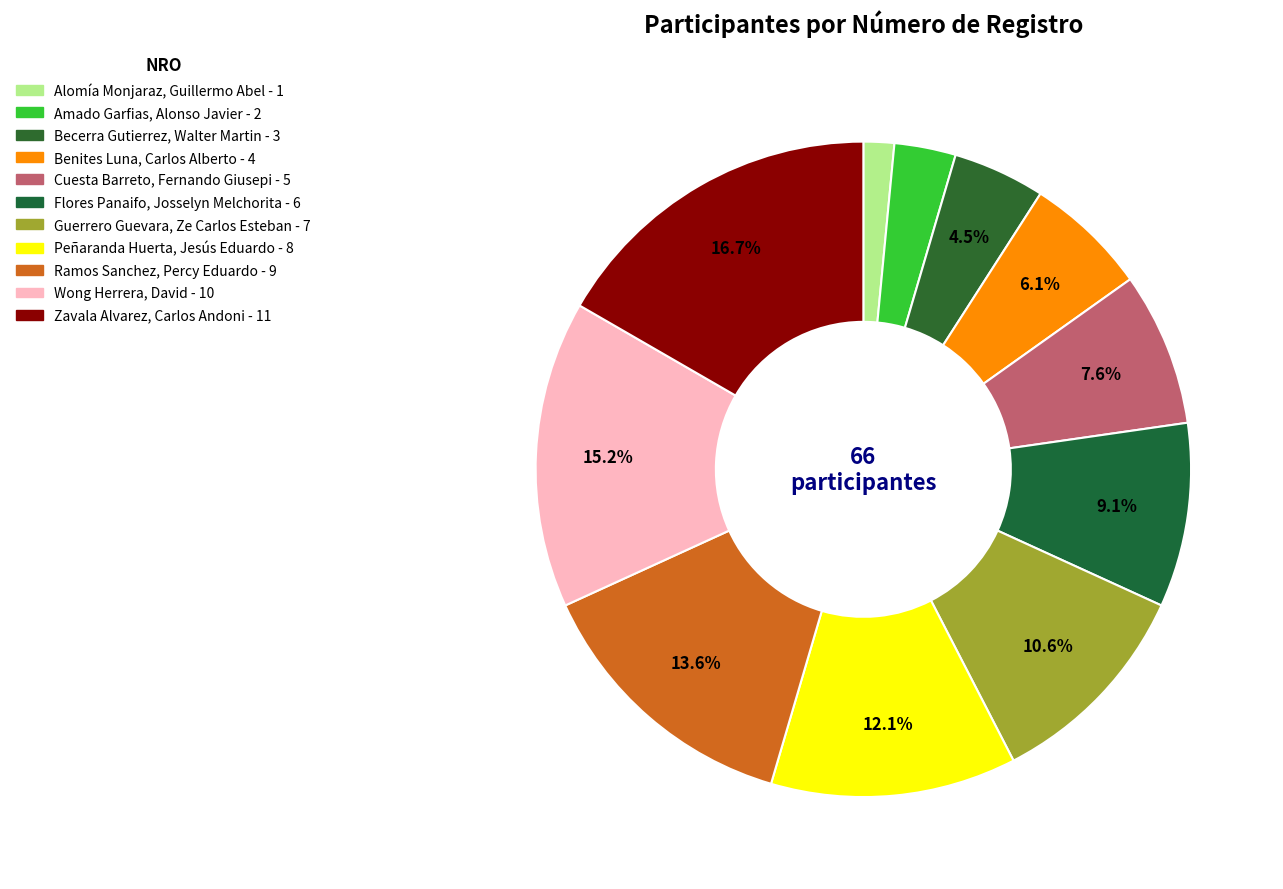

Count the number of slices in the pie.

11